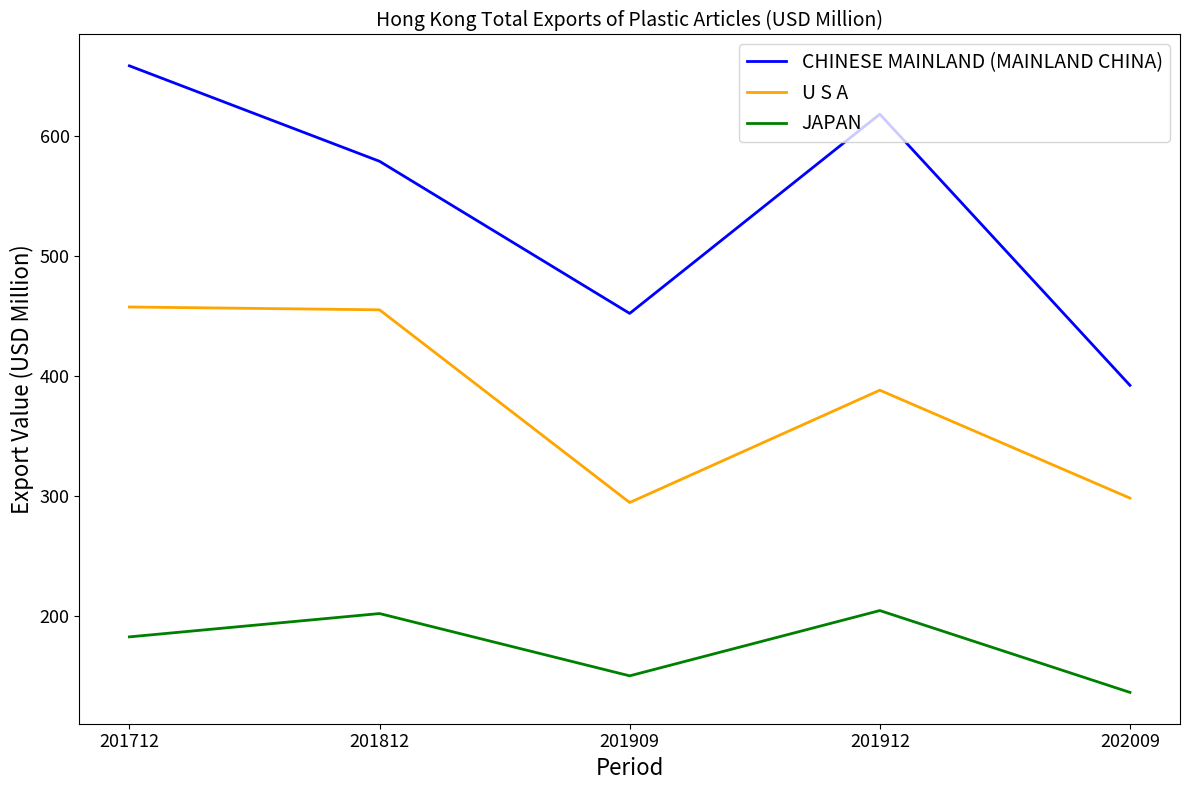

What are all the series names shown in the legend?

CHINESE MAINLAND (MAINLAND CHINA), U S A, JAPAN